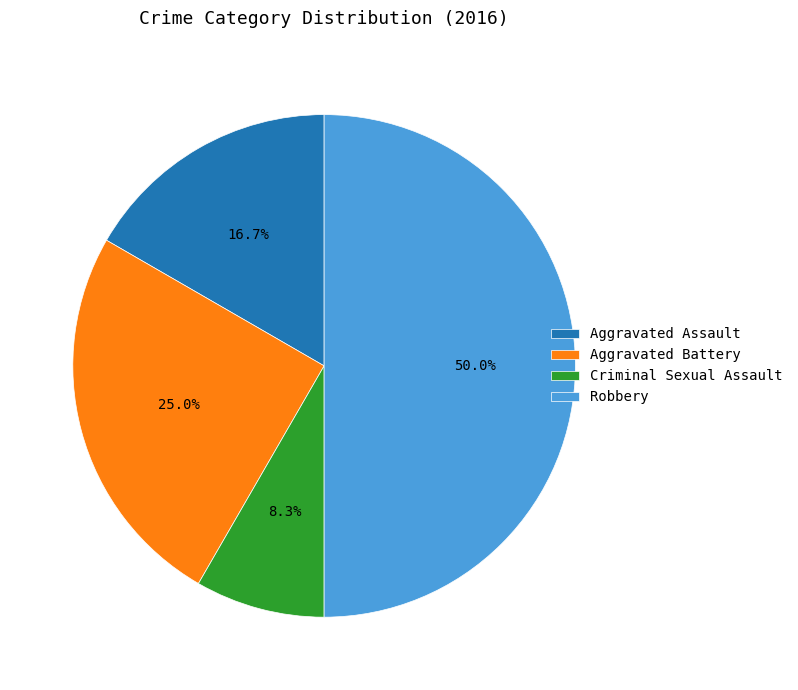

How many slices are in this pie chart?

4